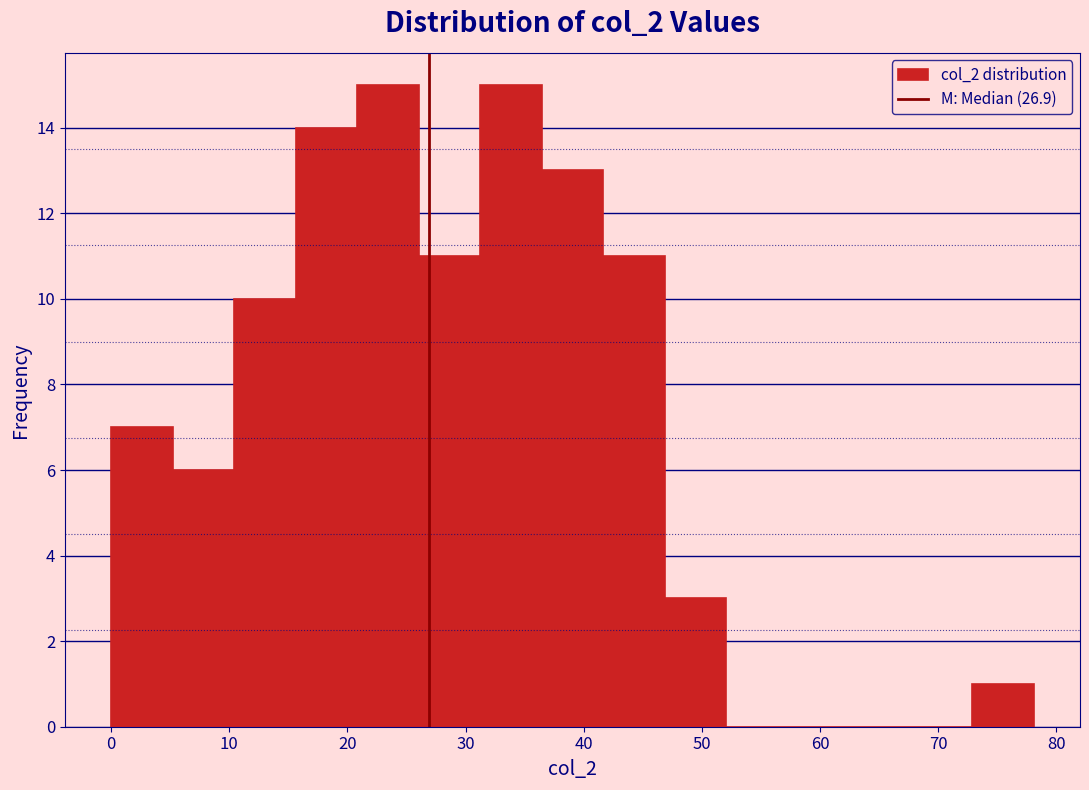

Reading left to right, list every bar in this chart as the range it spans on the x-axis followed by its height. Neither the bar edges nor the heights are printed on the chart, so give them approximately, as read against the axes.

0 to 5: 7
5 to 10: 6
10 to 16: 10
16 to 21: 14
21 to 26: 15
26 to 31: 11
31 to 36: 15
36 to 42: 13
42 to 47: 11
47 to 52: 3
52 to 57: 0
57 to 62: 0
62 to 68: 0
68 to 73: 0
73 to 78: 1